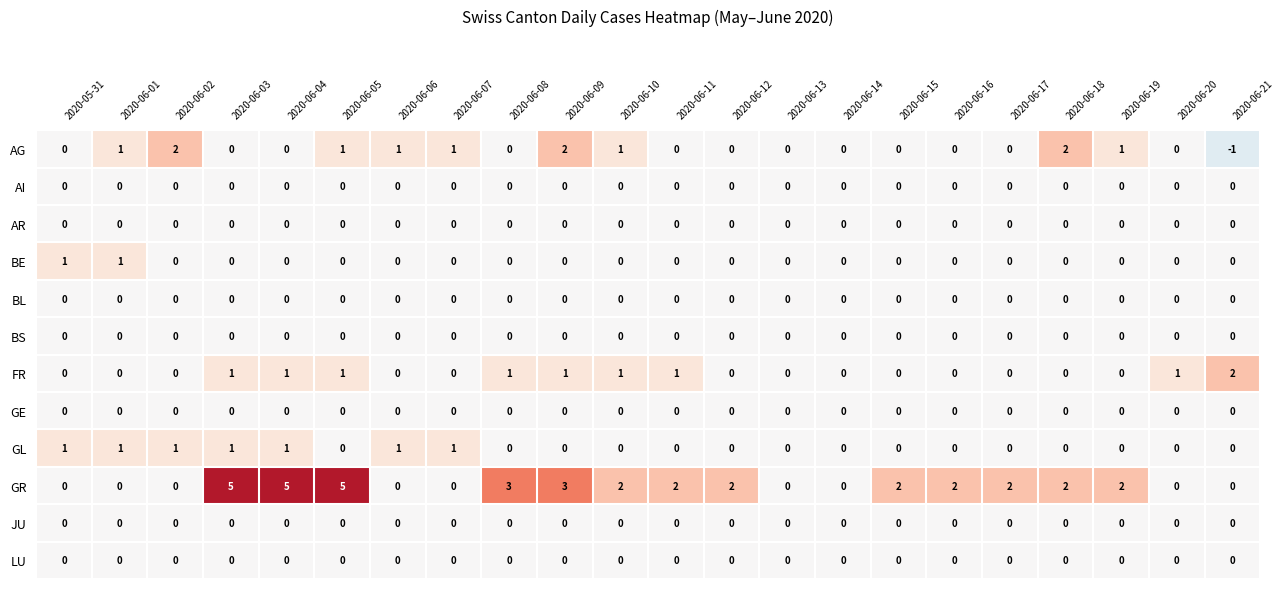

Which series changed the most between 2020-06-18 and 2020-06-21?

AG